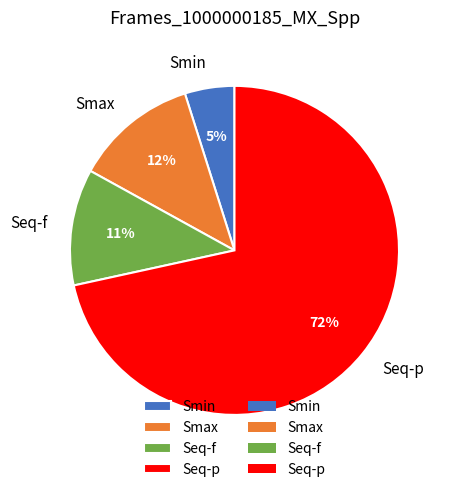

Which category has the biggest portion of the pie?

Seq-p